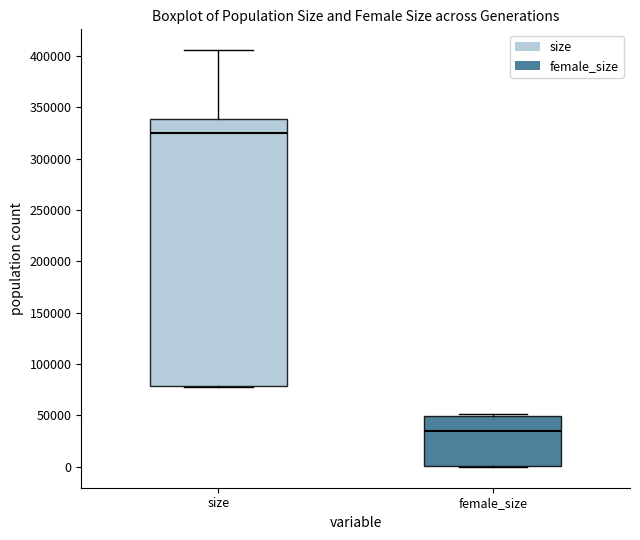

Comparing the boxes themselves (not the whiskers), which one is the tallest?

size